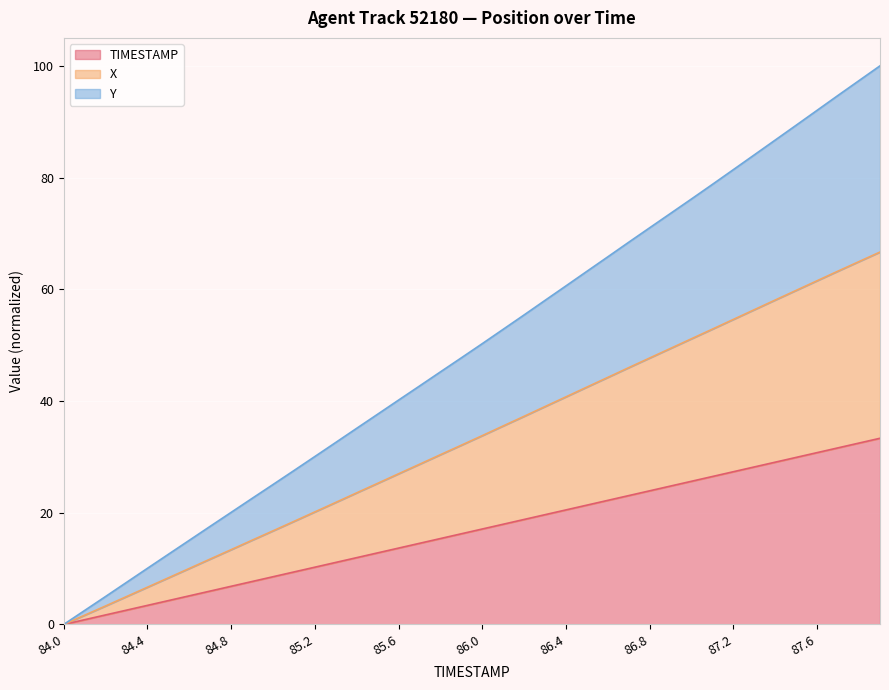

How many positive values does the Y series have?

39